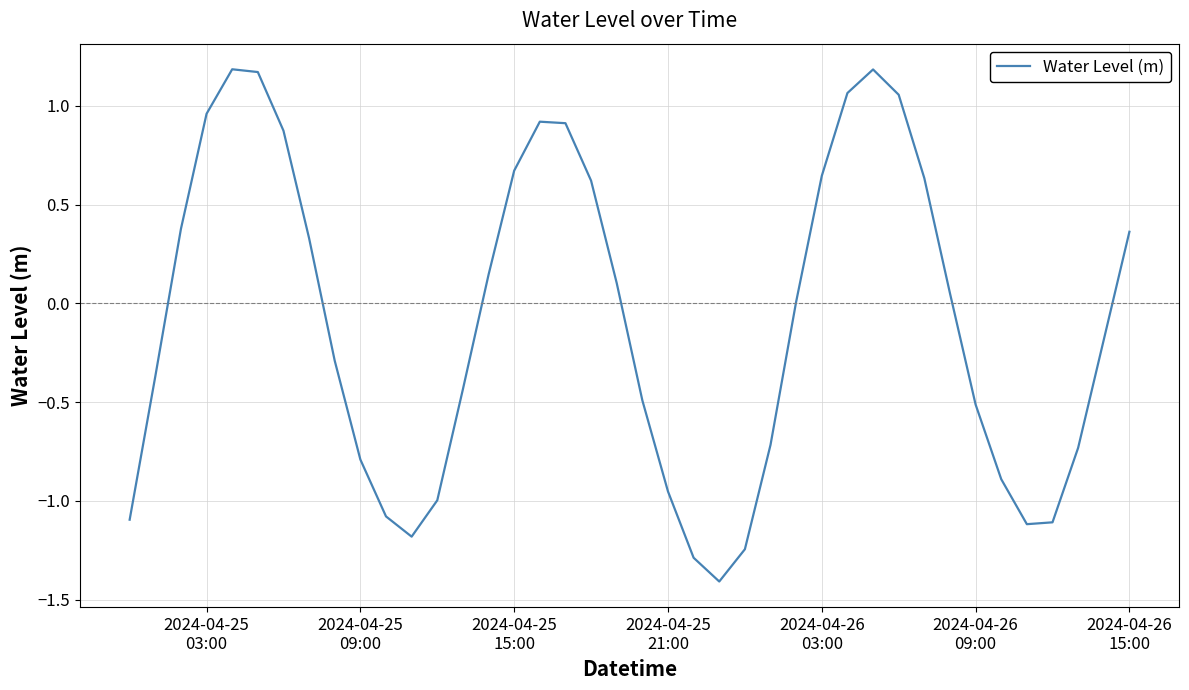

What is the difference between the maximum and minimum values?

2.6